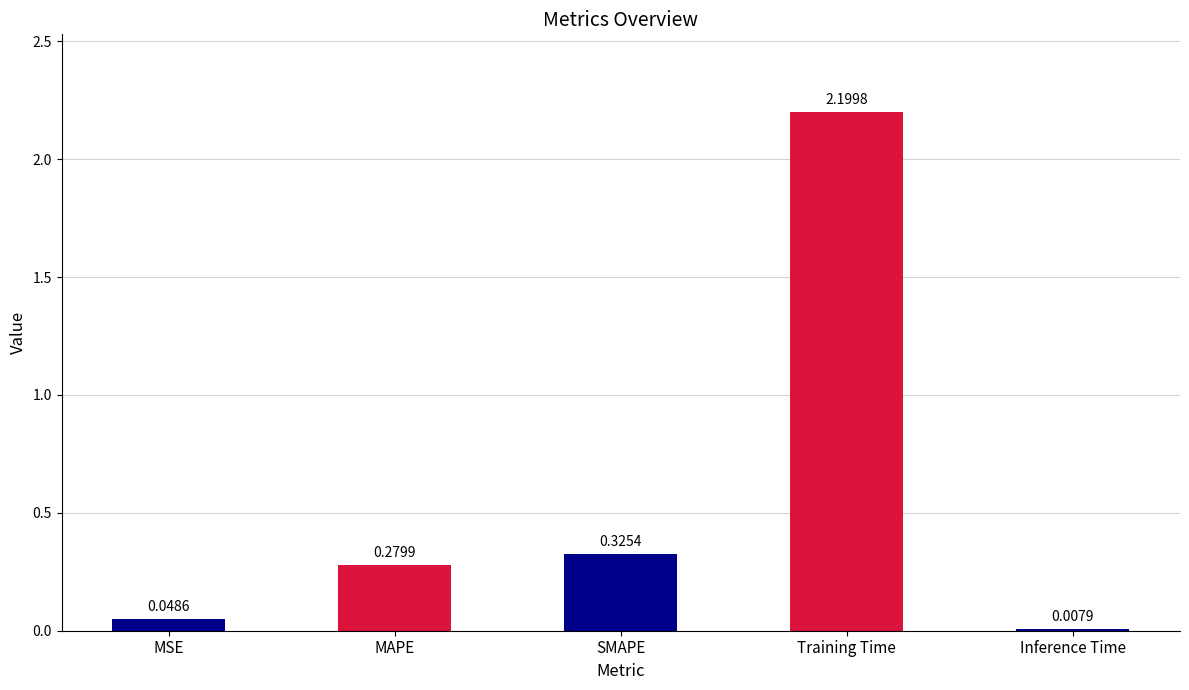

Which label corresponds to the largest value in the chart?

Training Time